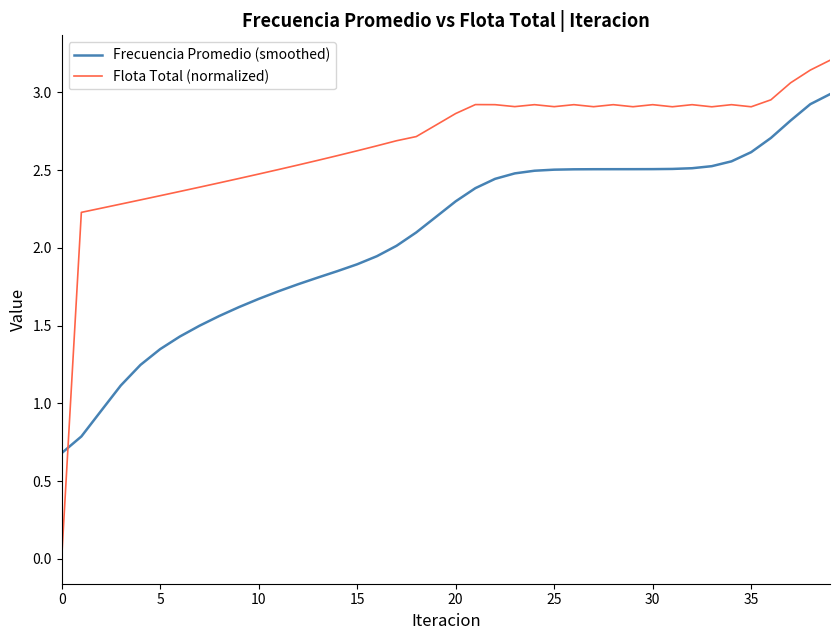

Rank the series by their maximum value, from highest to lowest.

Flota Total (normalized), Frecuencia Promedio (smoothed)